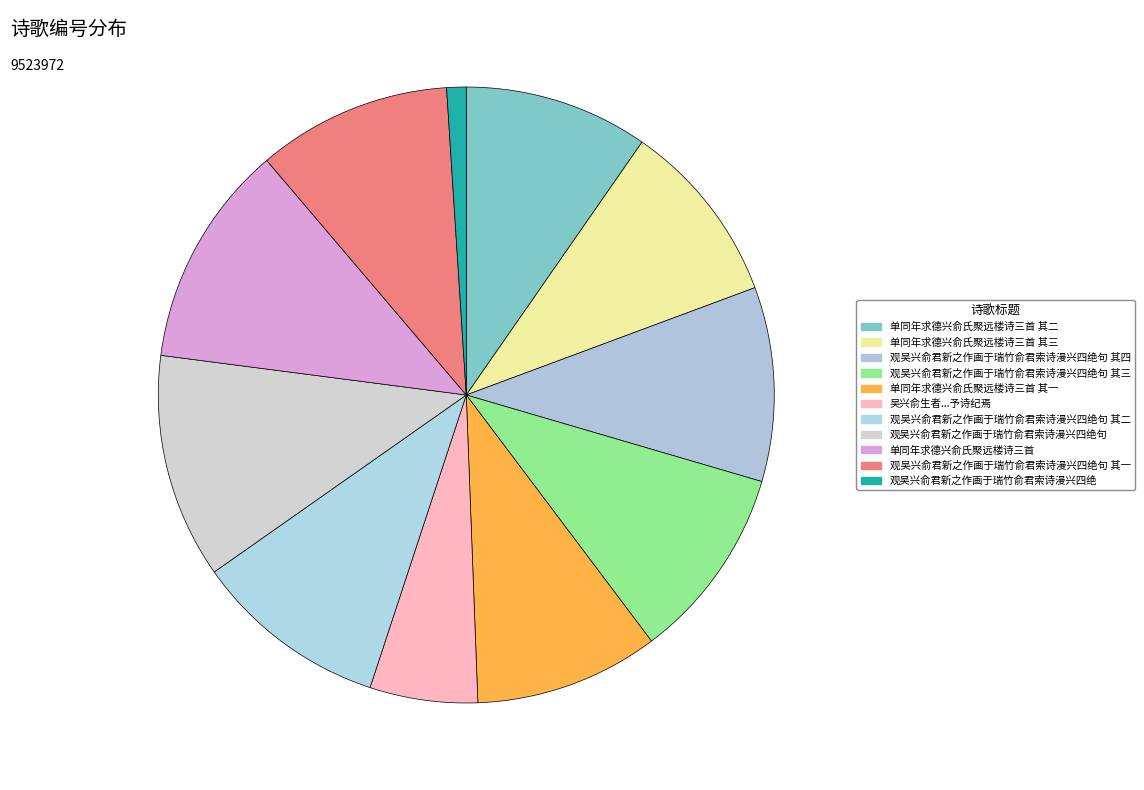

Which category has the biggest portion of the pie?

观吴兴俞君新之作画于瑞竹俞君索诗漫兴四绝句